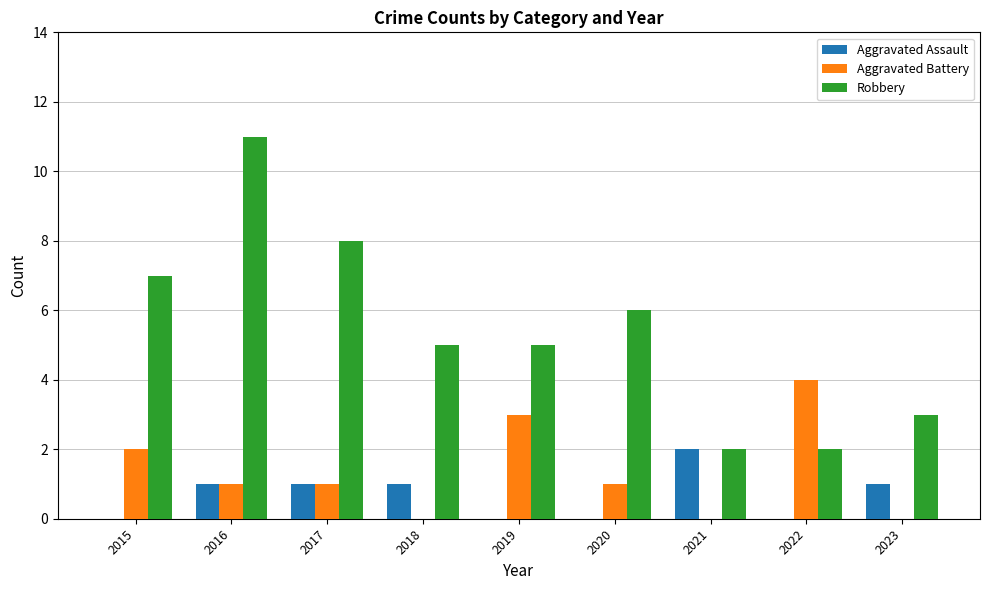

What is the greatest value displayed?

11